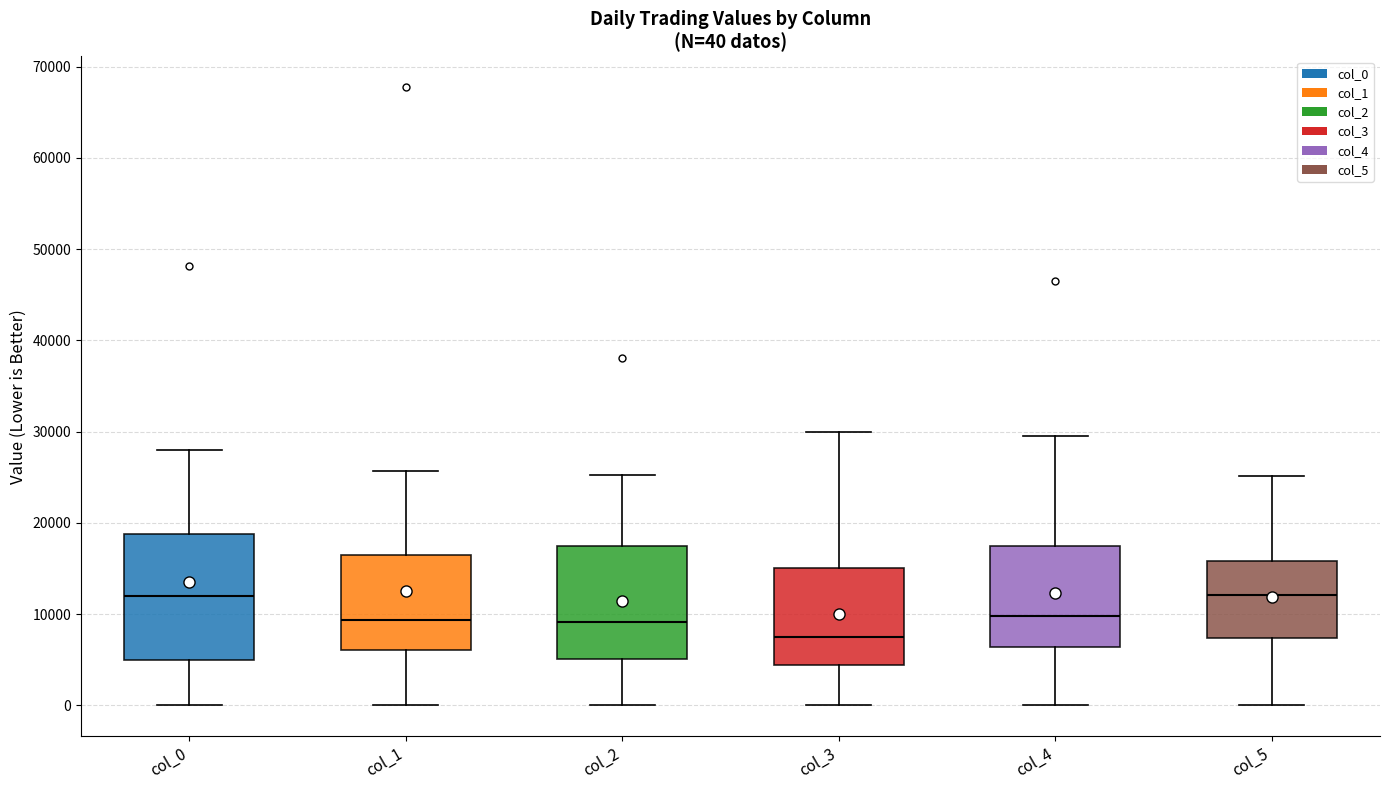

Comparing the boxes themselves (not the whiskers), which one is the tallest?

col_0